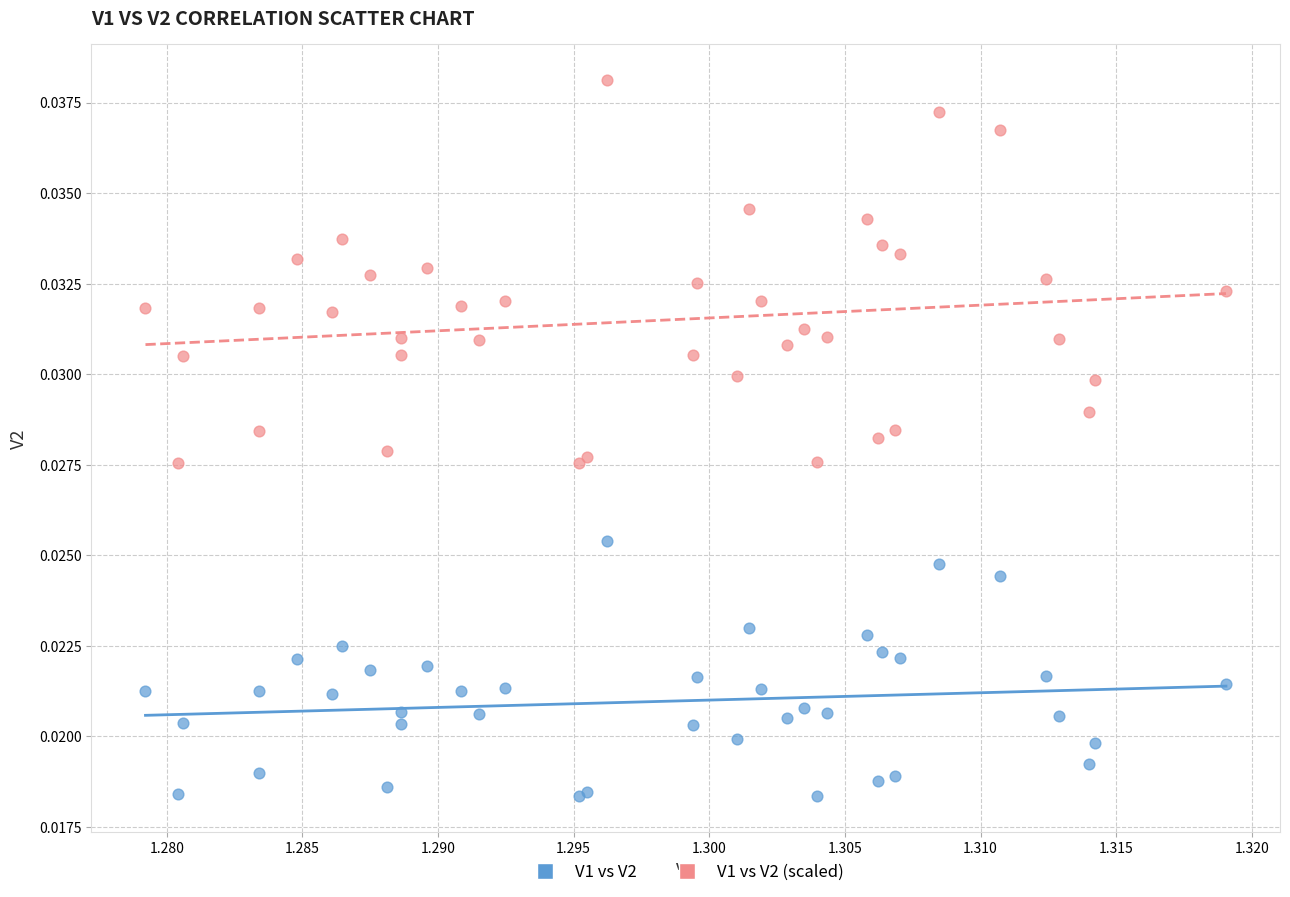

Which series contains the lowest Y value?

V1 vs V2